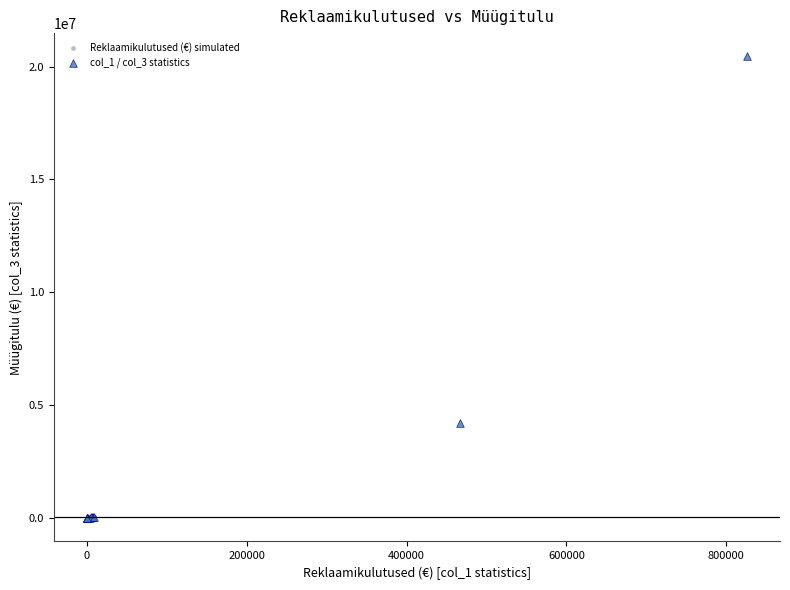

Which series has the widest spread of Y values?

col_1 / col_3 statistics